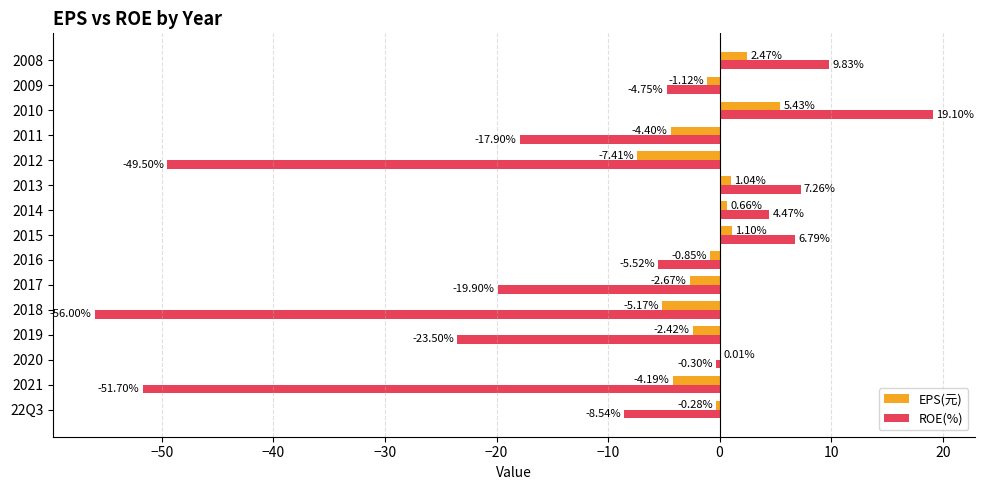

Which series changed the most between 2017 and 2009?

ROE(%)